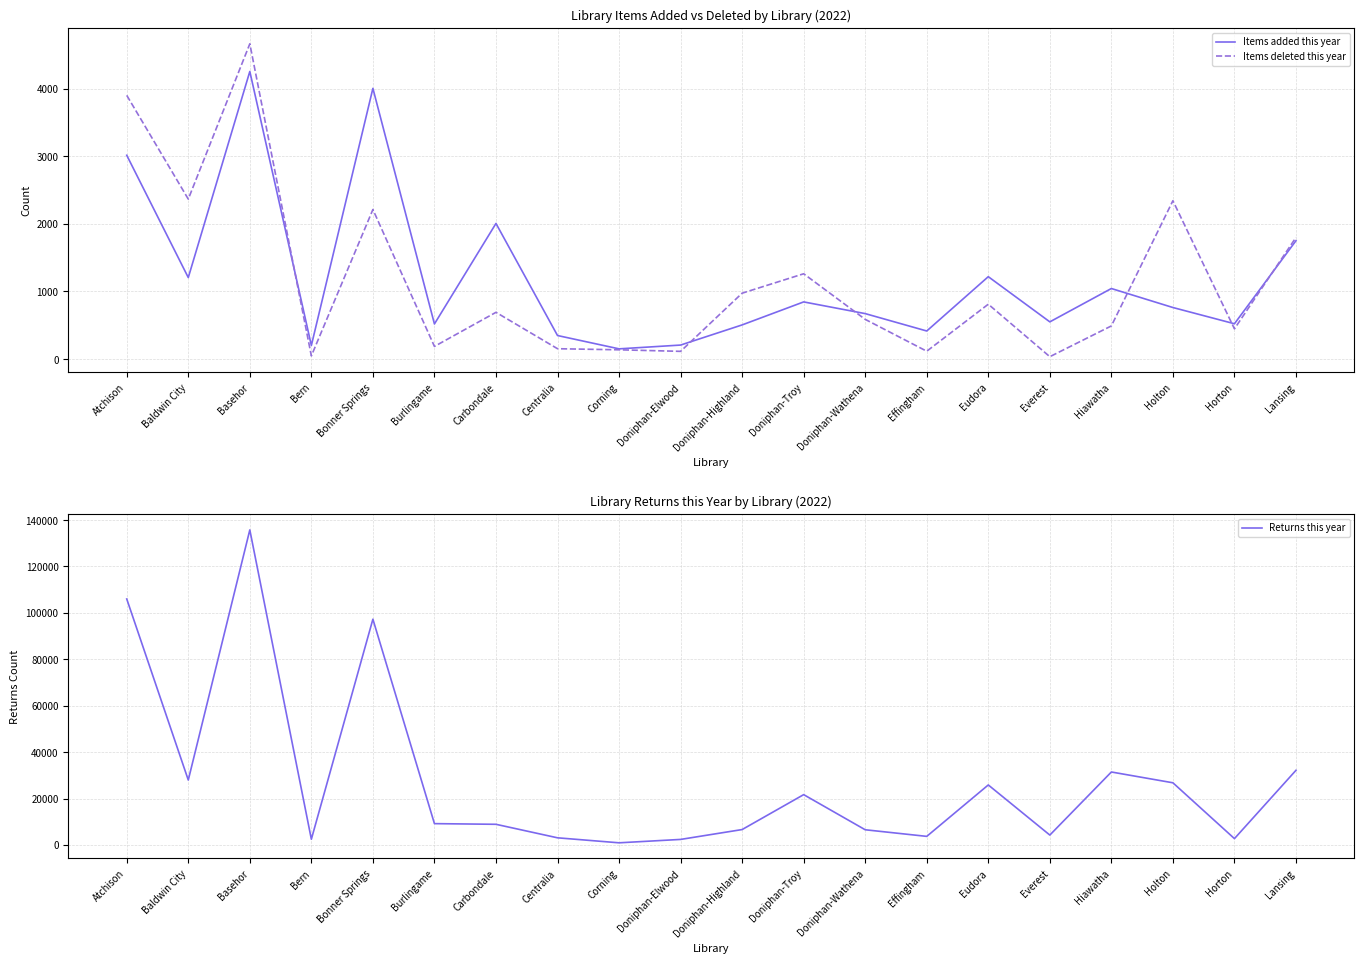

At which category is the sum across all series the highest?

Basehor